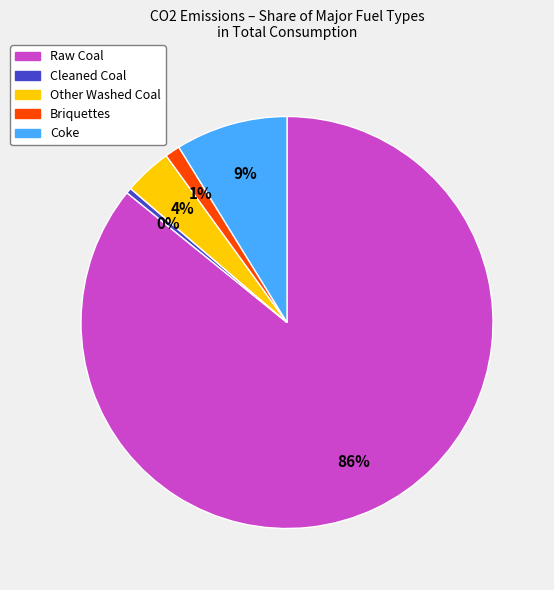

The Other Washed Coal slice represents 14% of the pie. True or false?

False